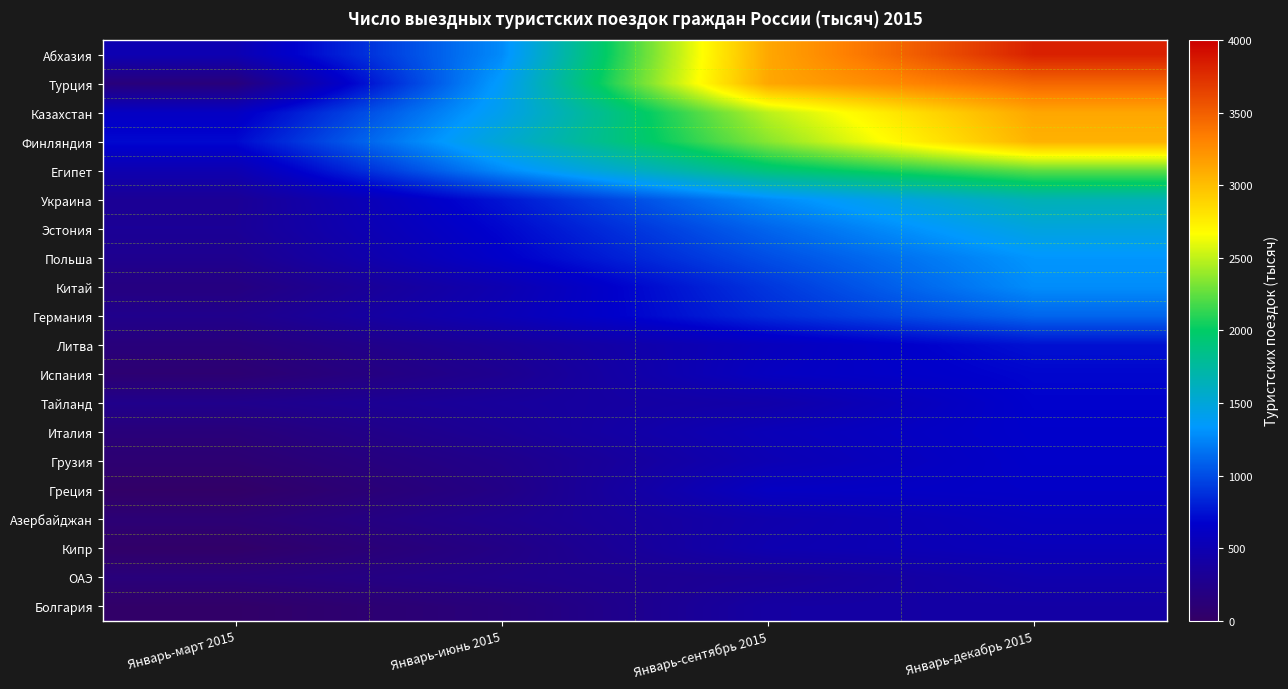

Which series has the largest total across all categories?

Абхазия